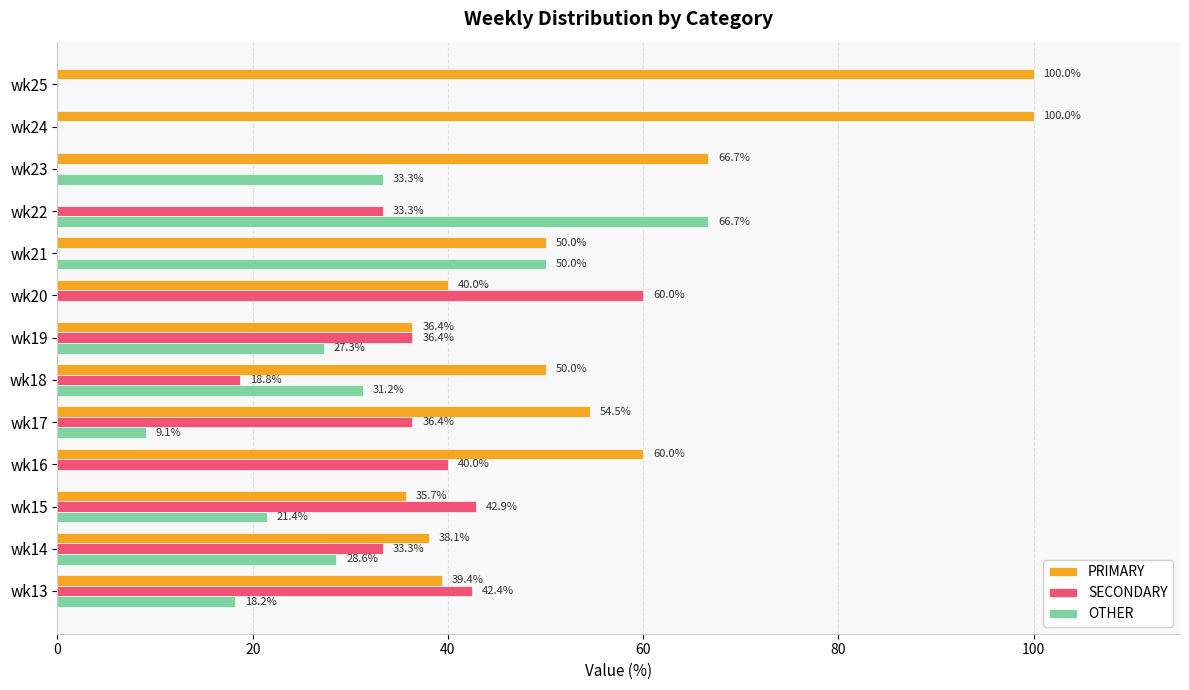

True or false: SECONDARY has a value of 55.7 at wk19.

False